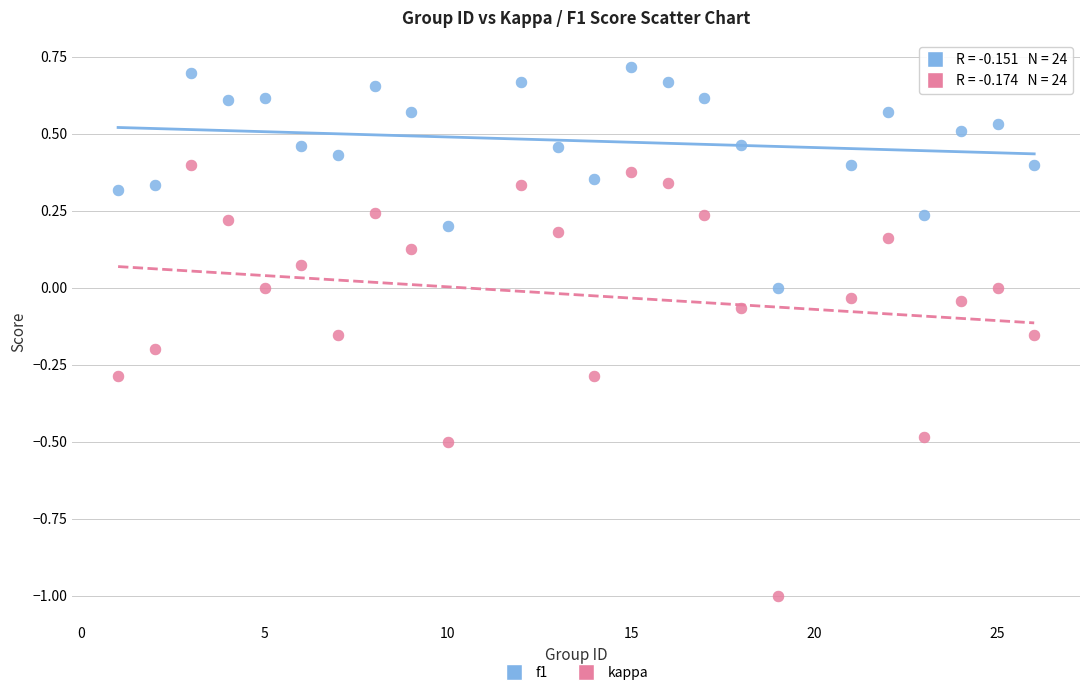

What are all the series names shown in the legend?

f1, kappa